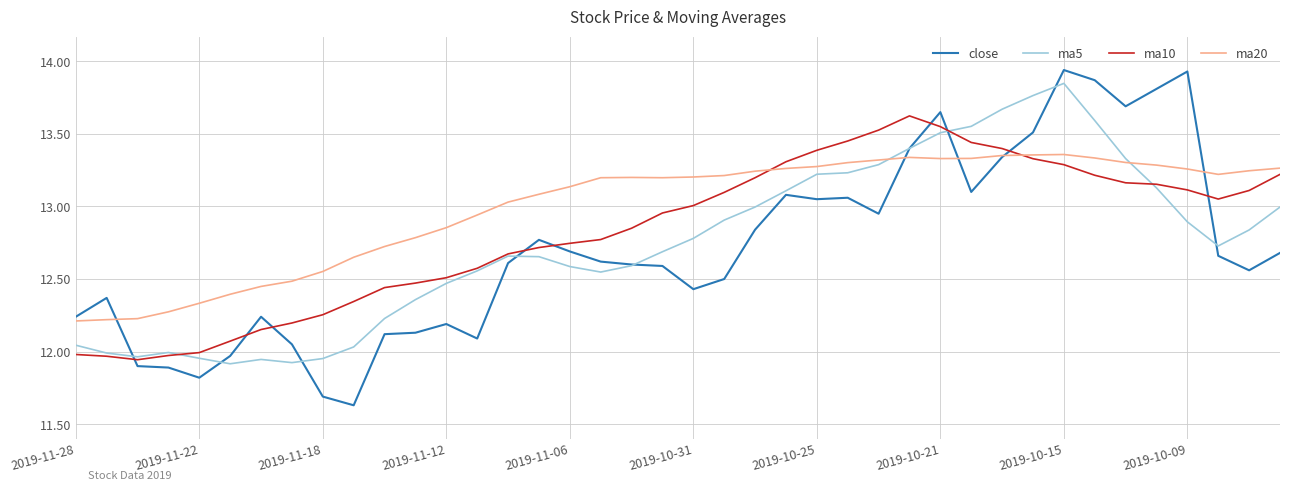

Which series has the widest spread of values?

close